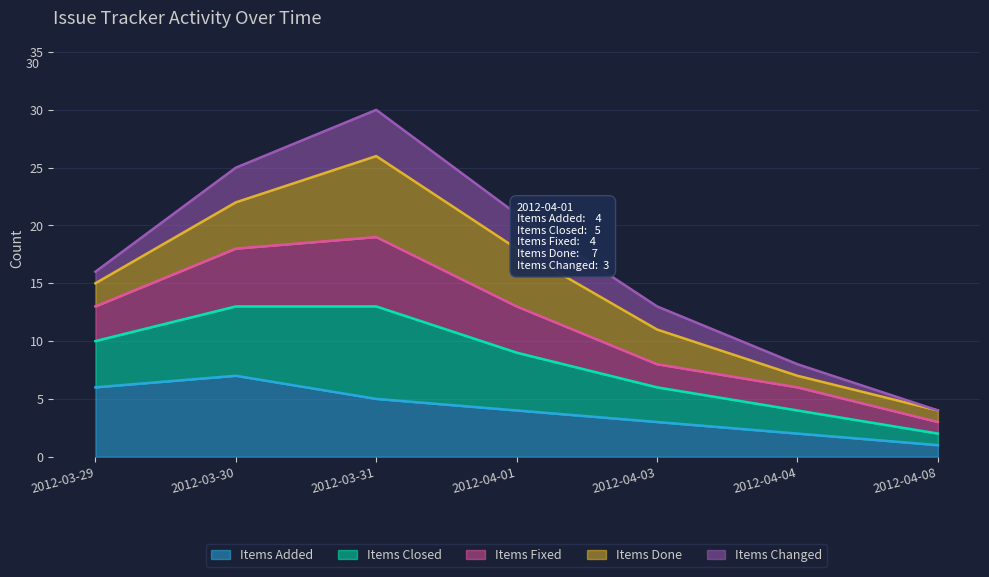

Which category has the lowest value in the Items Added series?

2012-04-08